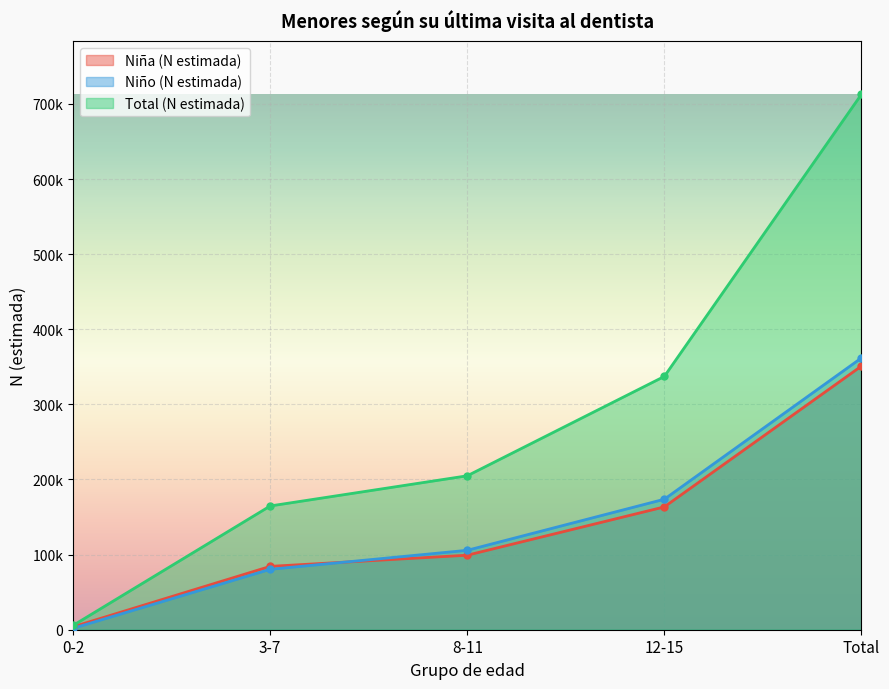

What is the average value of the Total (N estimada) series?

285064